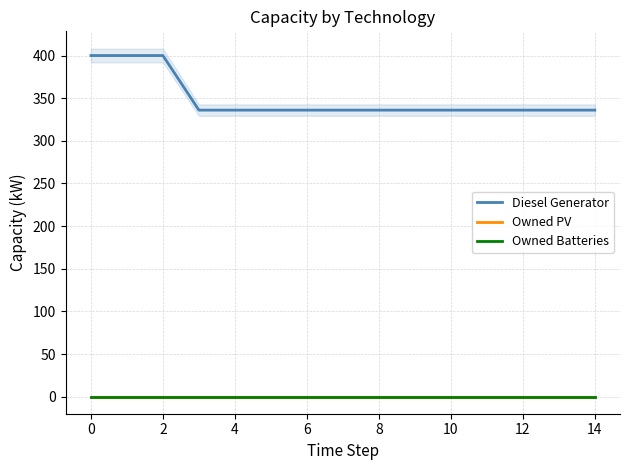

The Diesel Generator series shows 336 at 12. True or false?

True